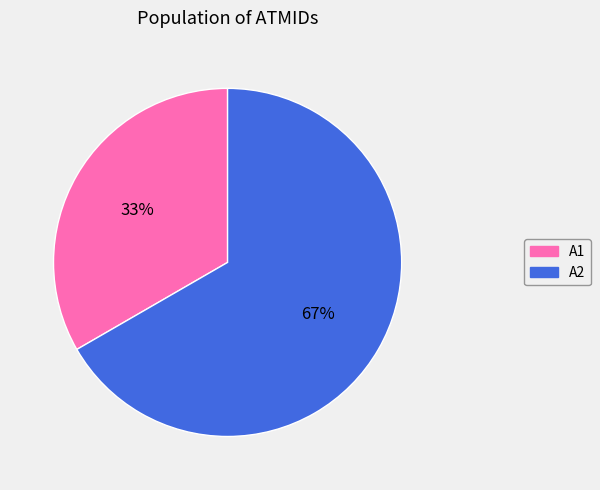

How many slices are in this pie chart?

2